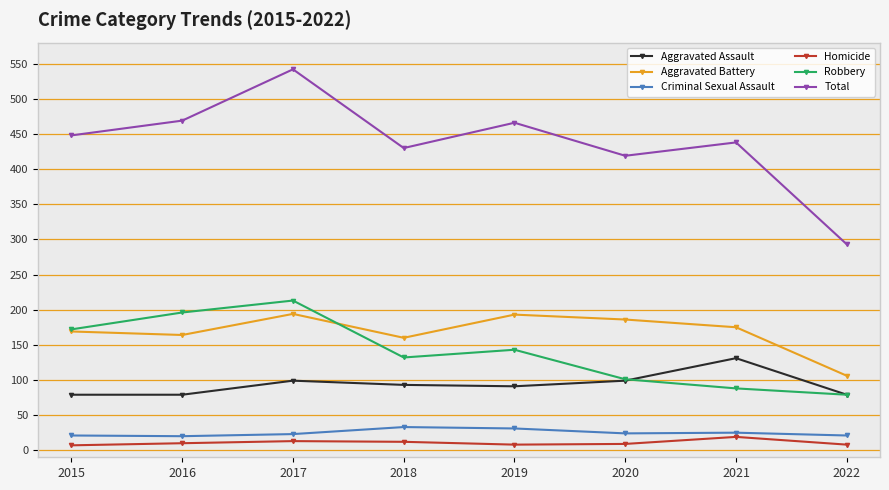

What is the maximum value for Robbery?

213